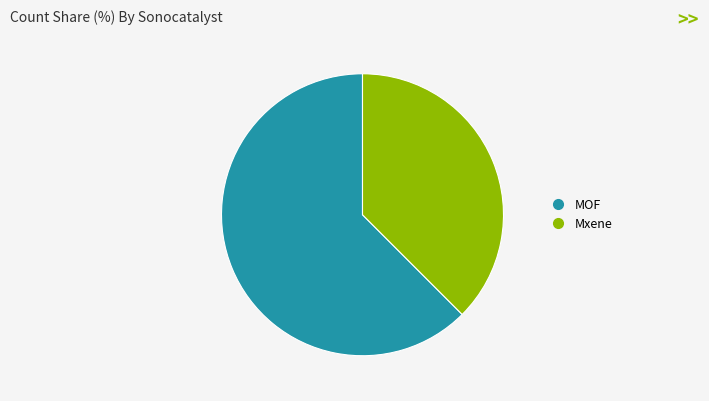

Is the sum of Mxene and MOF greater than half?

Yes